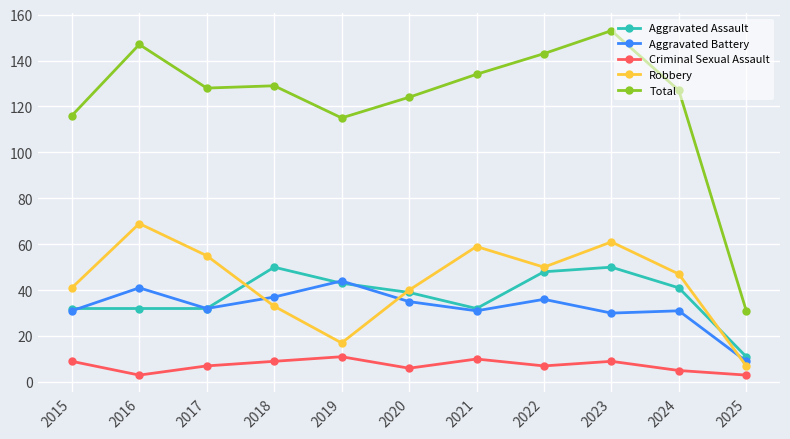

What are all the series names shown in the legend?

Aggravated Assault, Aggravated Battery, Criminal Sexual Assault, Robbery, Total